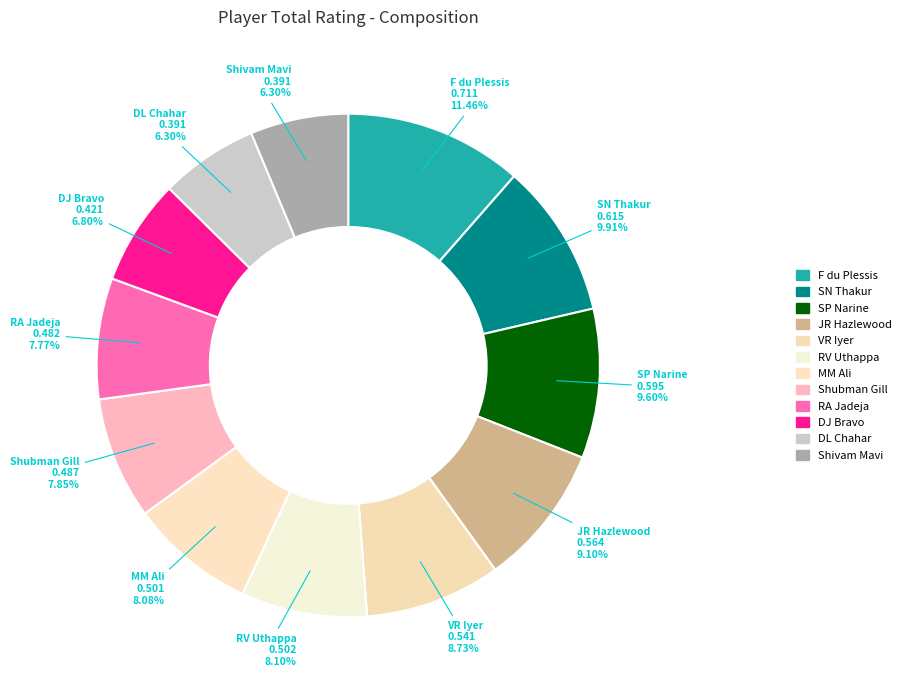

Is it true that RA Jadeja is 13% of the pie?

False